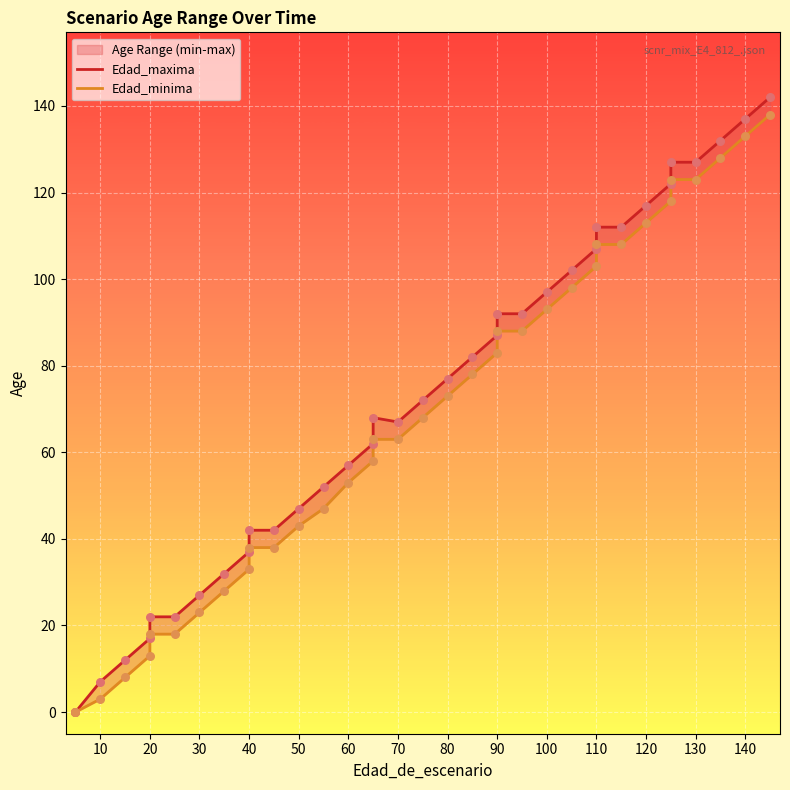

Which series has the widest spread of Y values?

Edad_maxima